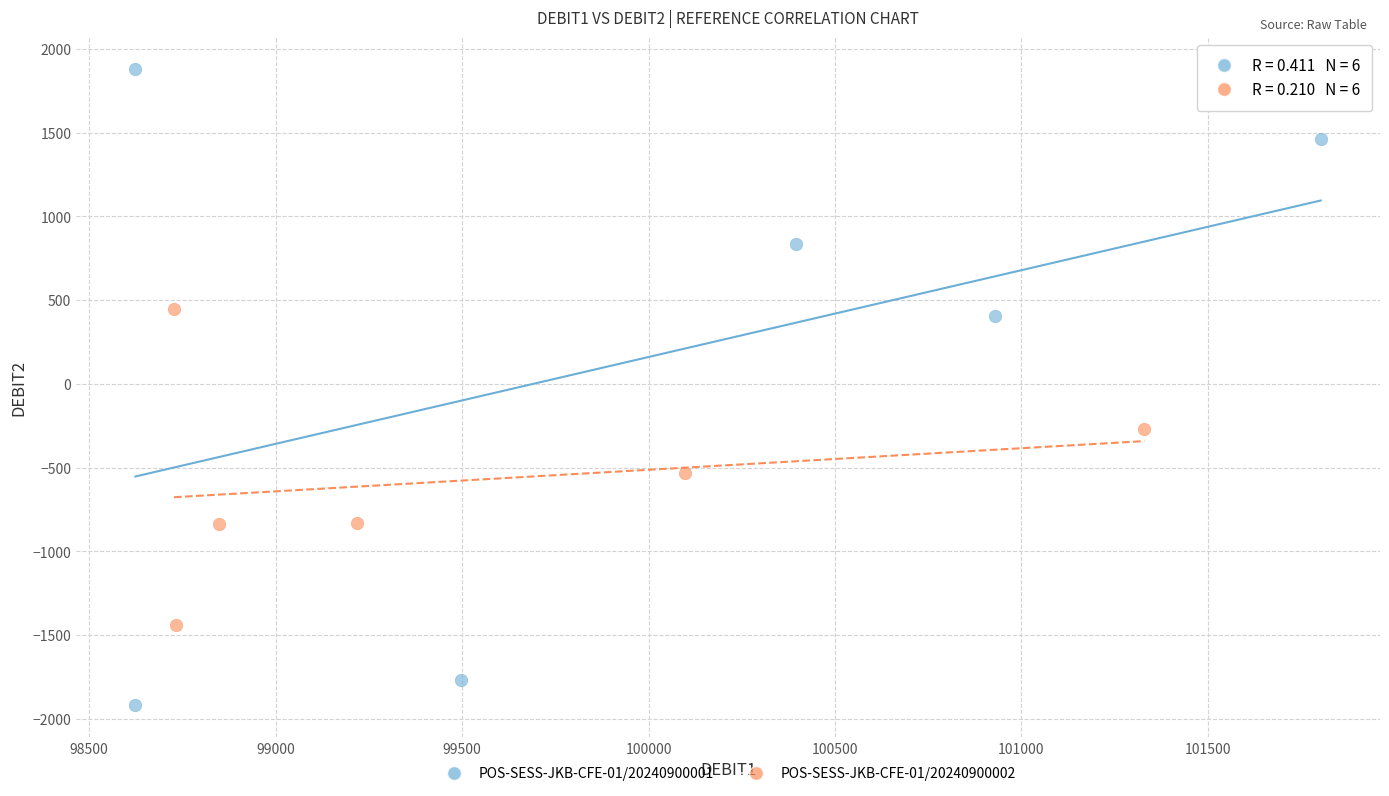

Which series has the widest spread of Y values?

POS-SESS-JKB-CFE-01/20240900001